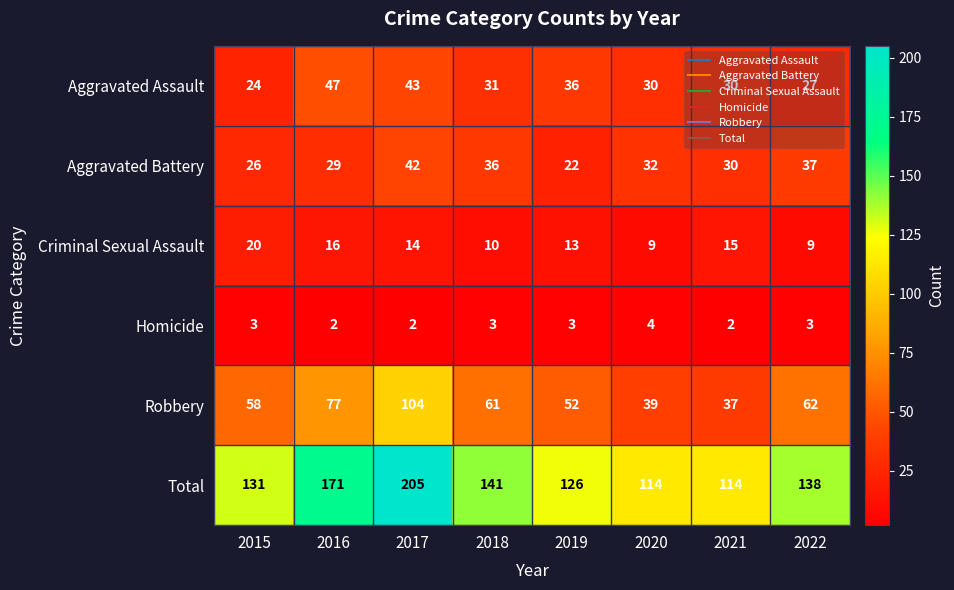

How many distinct data groups are displayed?

6